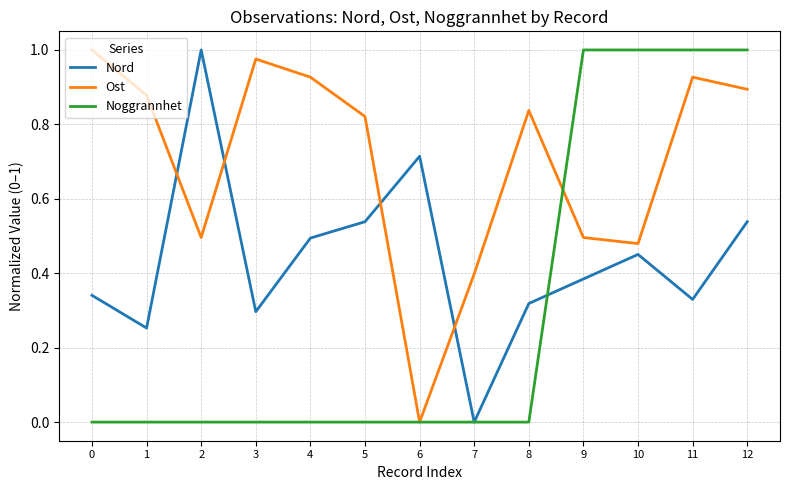

Does the chart have visible grid lines?

Yes